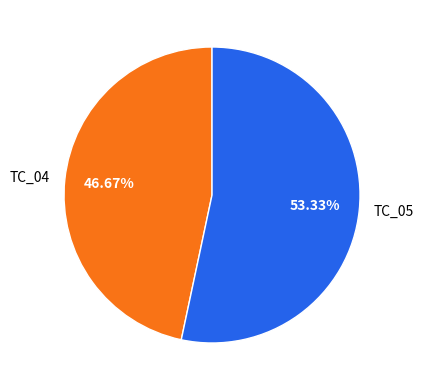

What percentage do TC_05 and TC_04 together represent?

100.0%